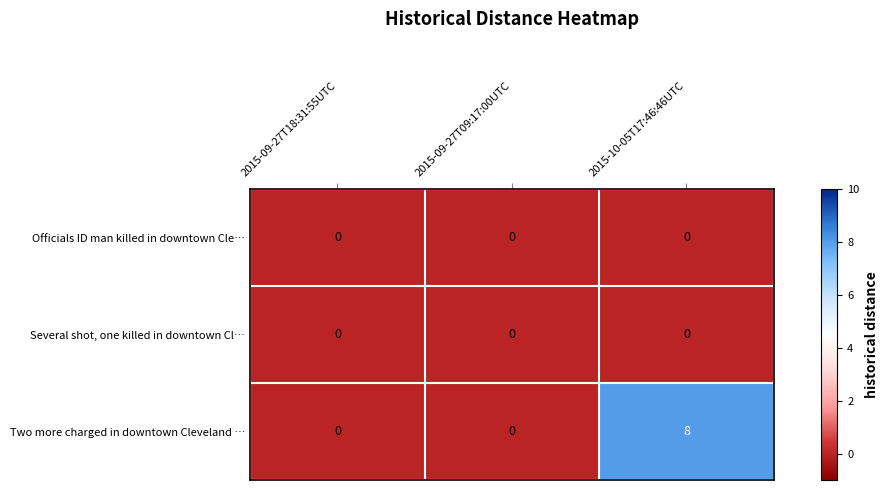

How many distinct data groups are displayed?

3